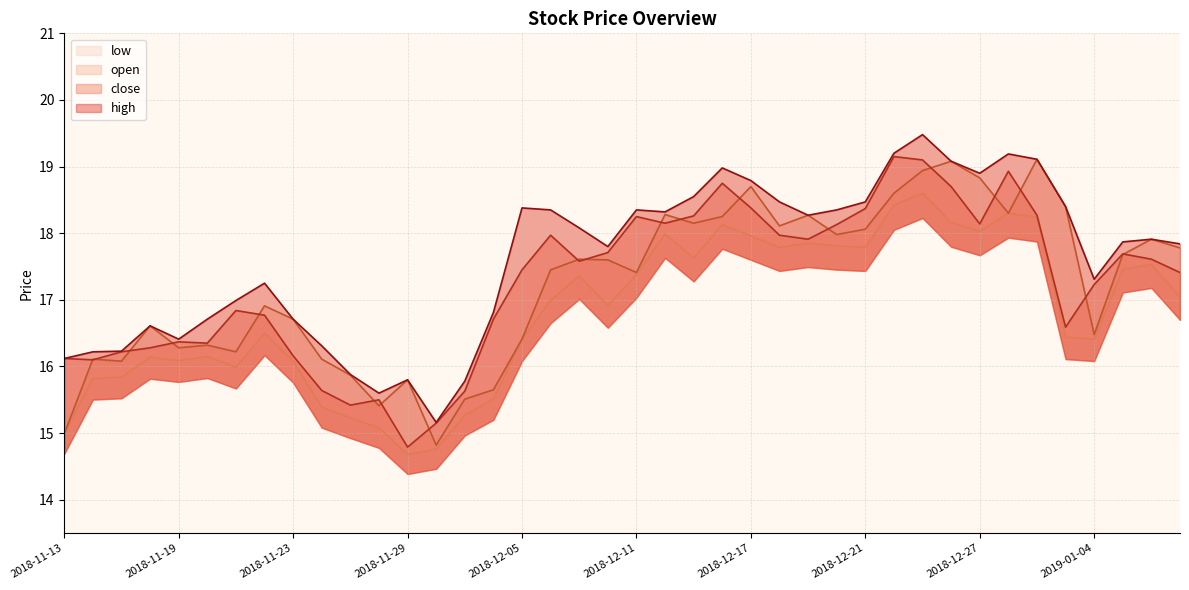

What is the difference between the close values at 2018-12-13 and 2018-12-20?

0.1